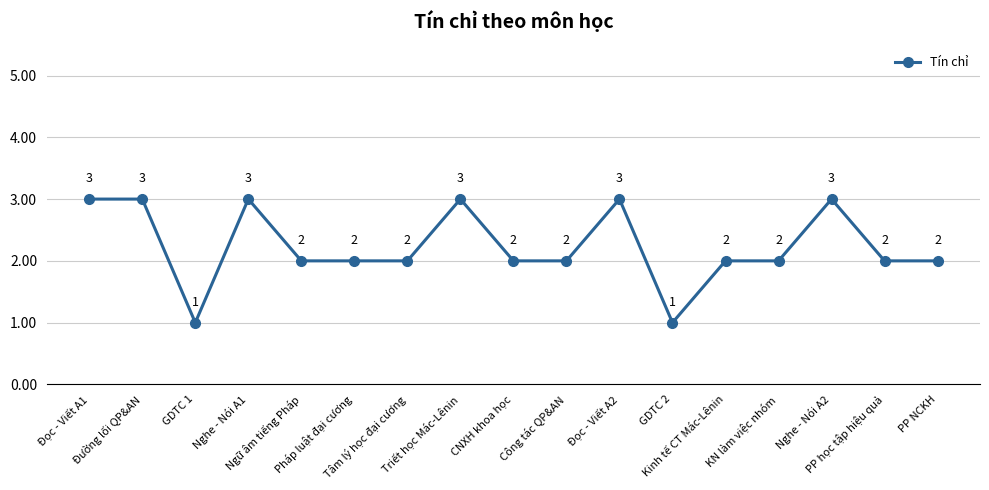

True or false: the data has more than 2 interior local peaks.

True